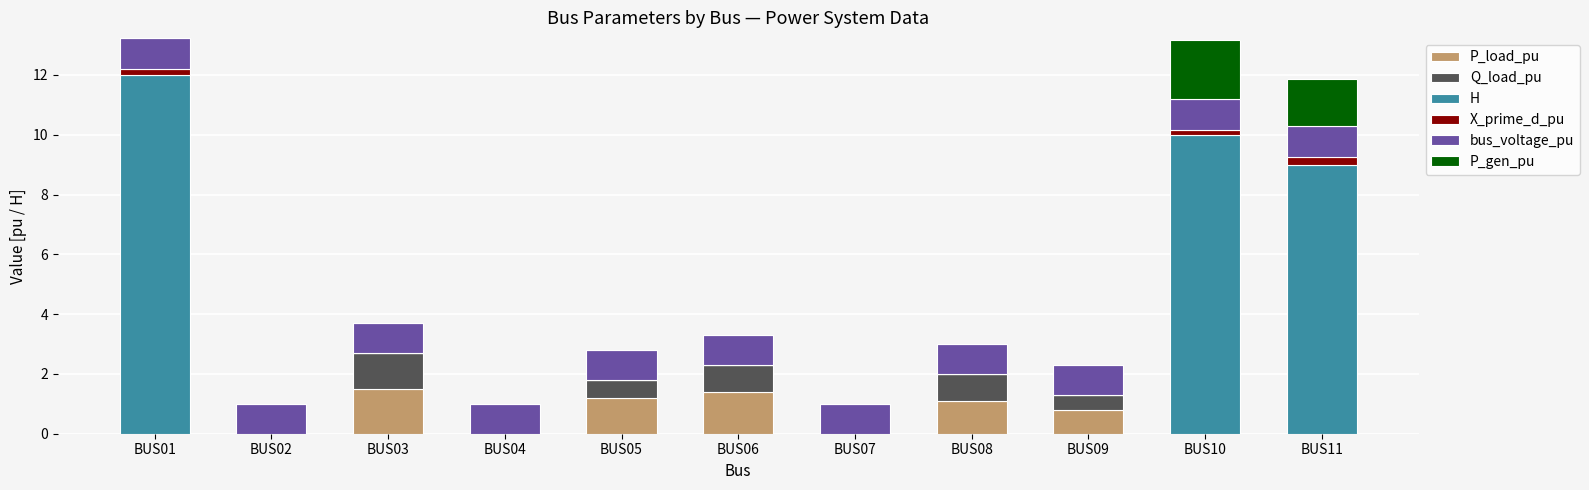

What value does the P_load_pu series have at BUS06?

1.4